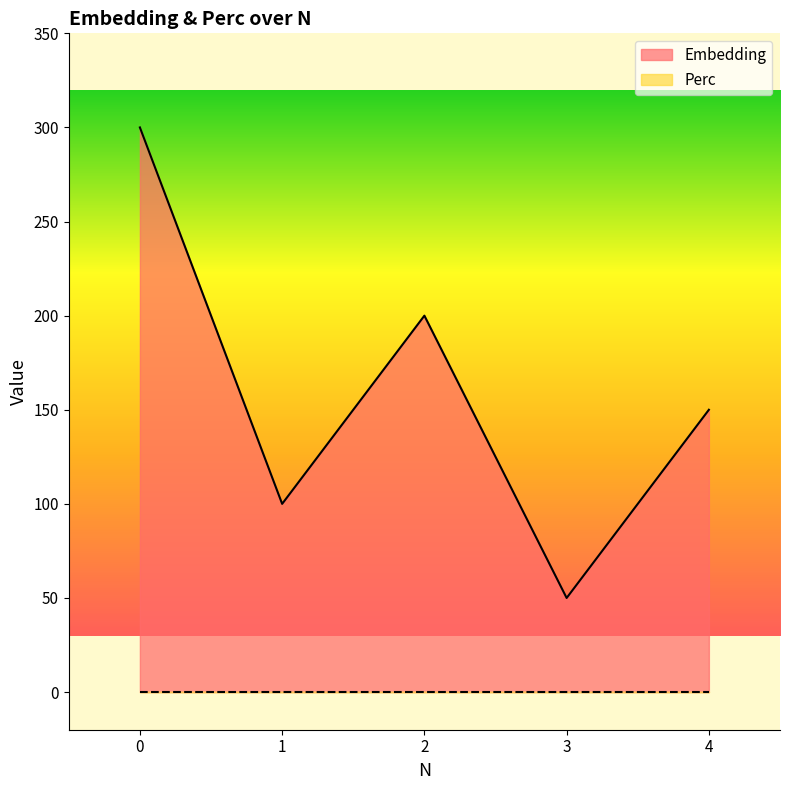

Approximately how many times larger is the value at 1 compared to 2?

0.5